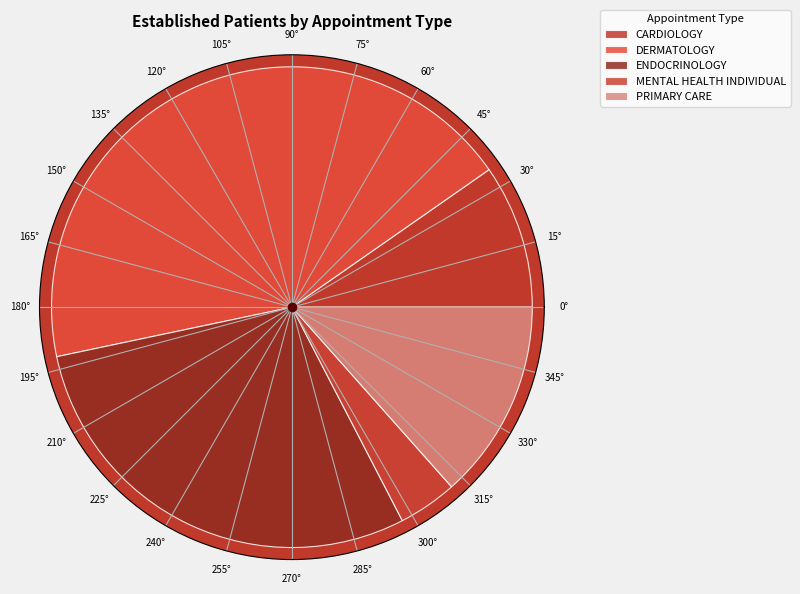

To the nearest percent, what portion does MENTAL HEALTH INDIVIDUAL represent?

4%